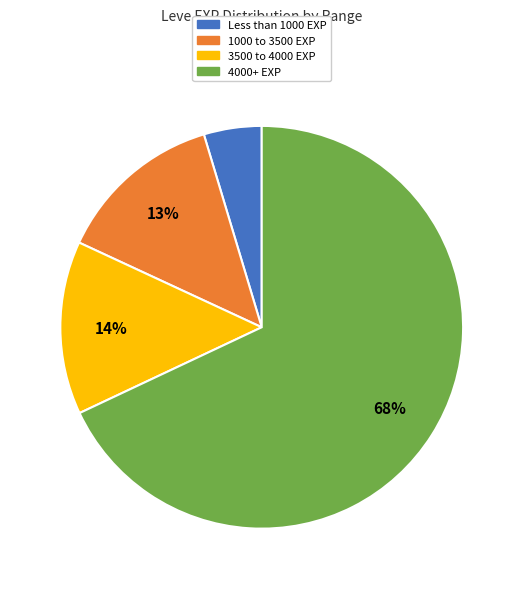

To the nearest percent, what is the average slice percentage?

25%